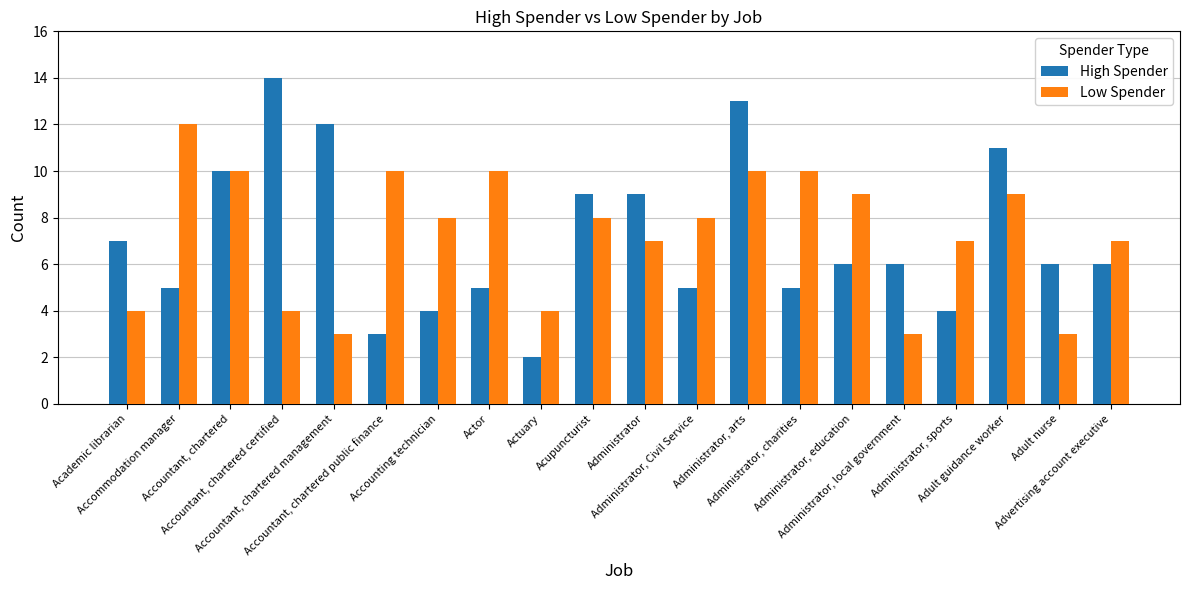

Read the Low Spender value at Accountant, chartered.

10